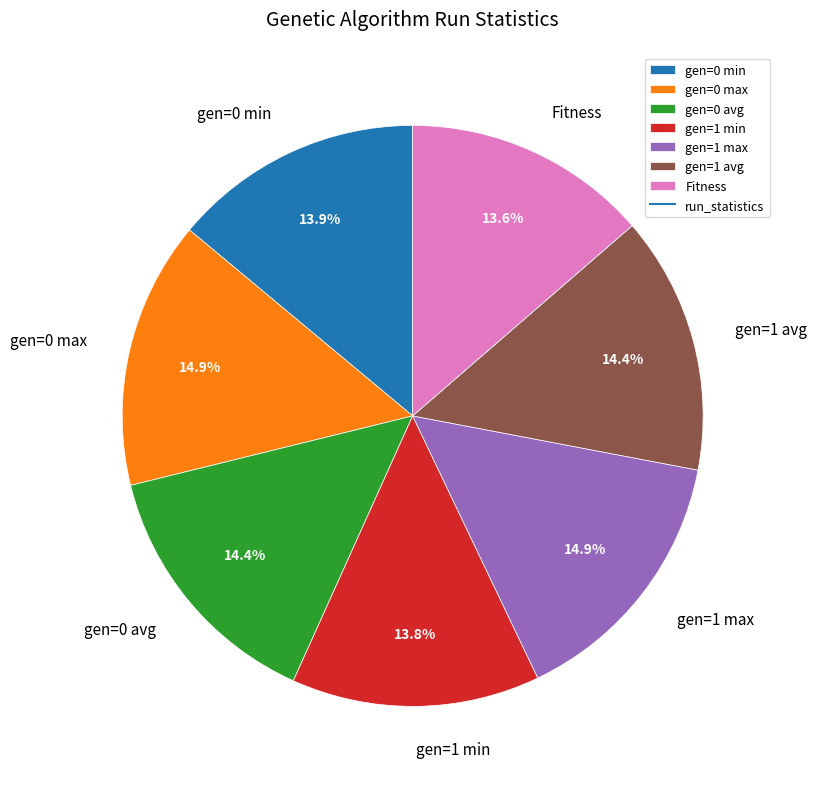

Is there any slice that represents more than half of the pie?

No